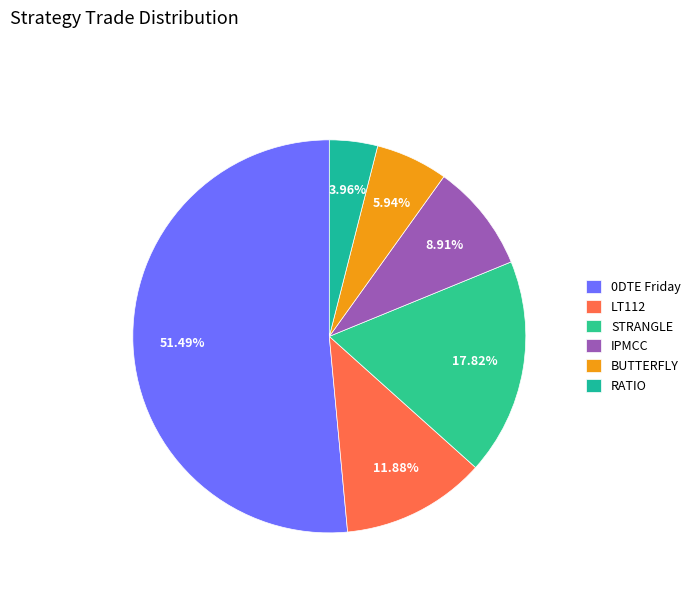

To the nearest percent, what is the difference between the 0DTE Friday and BUTTERFLY slice percentages?

46%